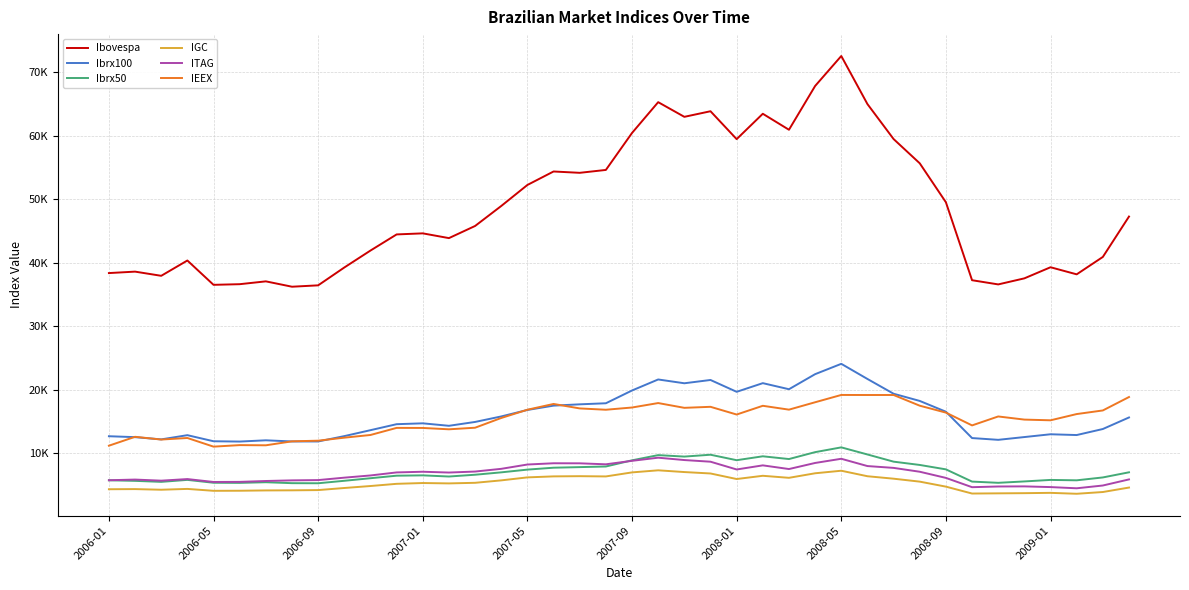

What are all the series names shown in the legend?

Ibovespa, Ibrx100, Ibrx50, IGC, ITAG, IEEX